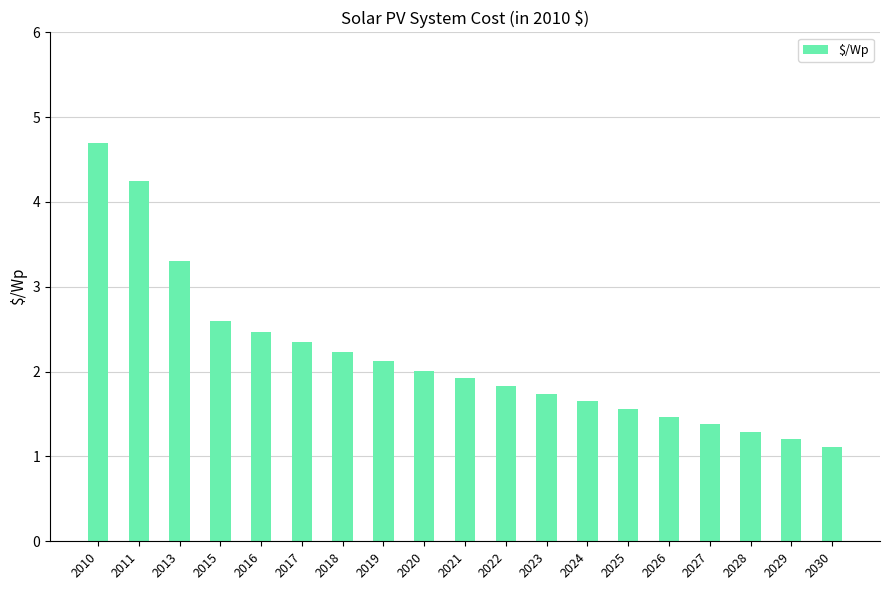

What is the value of the 18th bar from the left?

1.2